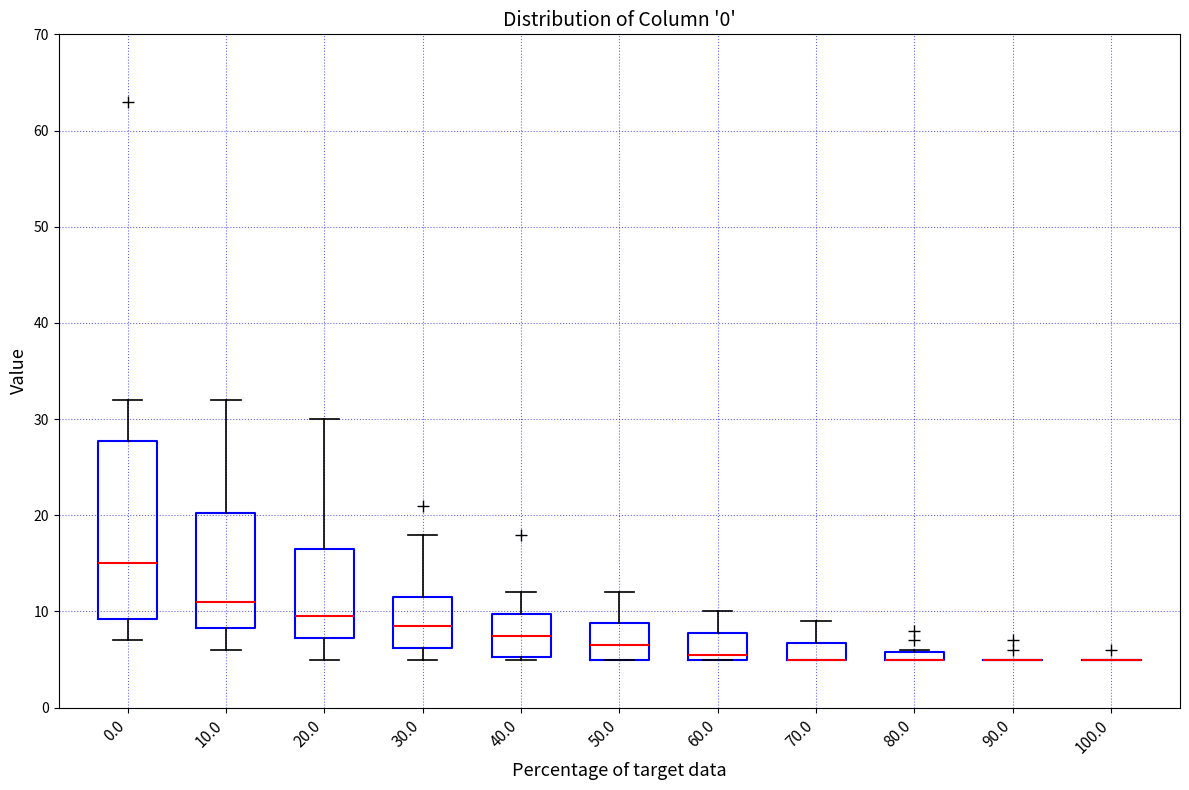

Which box is the tallest, from its lower edge to its upper edge?

0.0